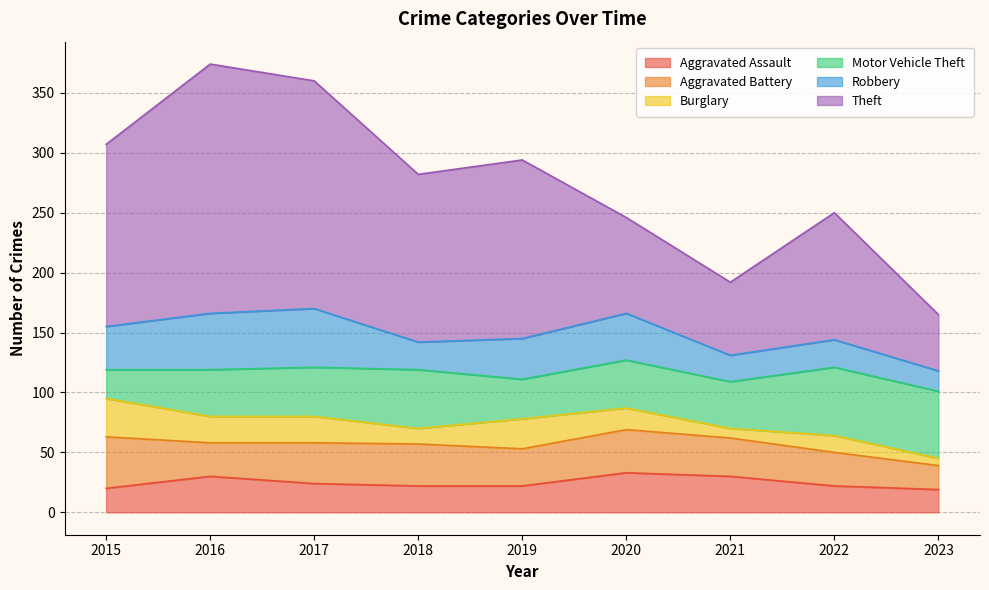

What is the sum of all Burglary values?

160